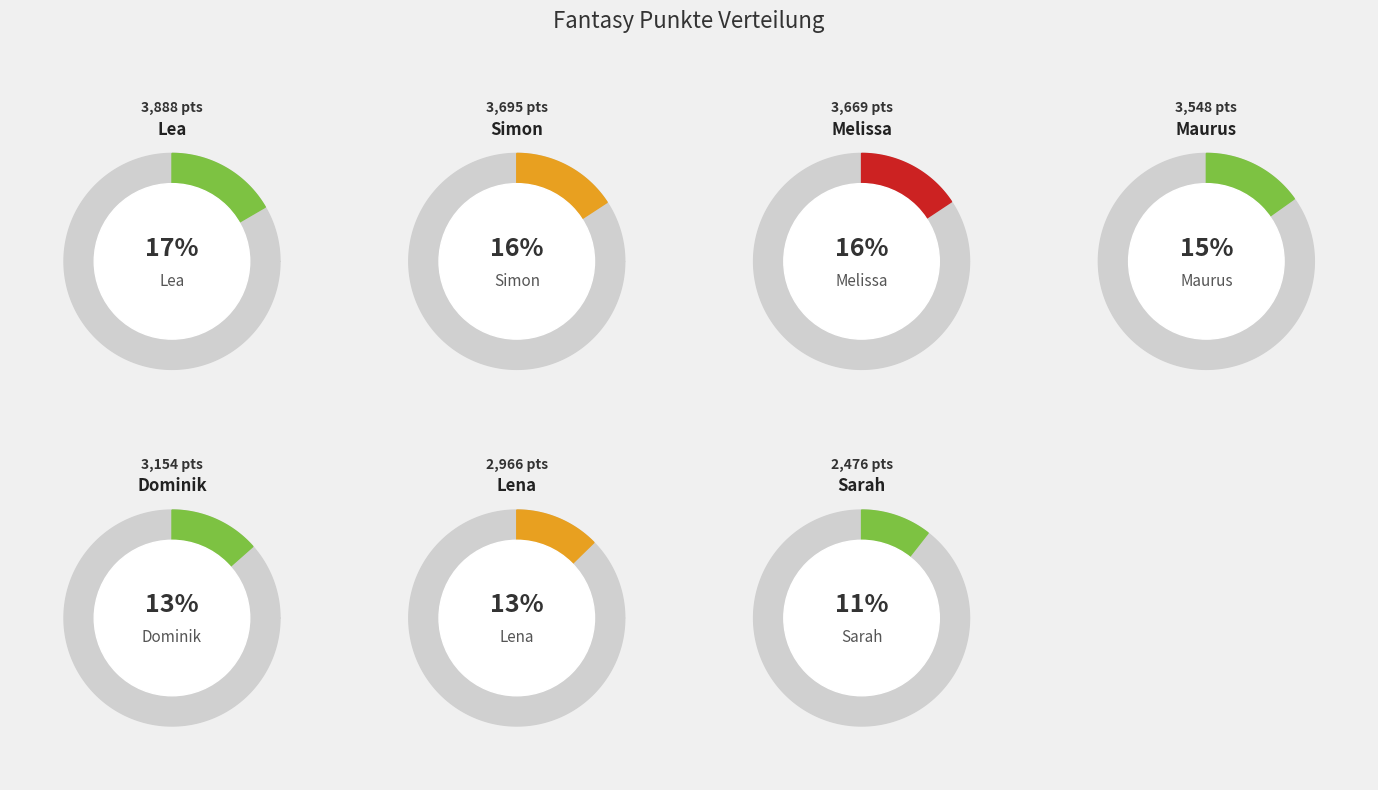

How much of the chart is everything except Sarah?

89.4%